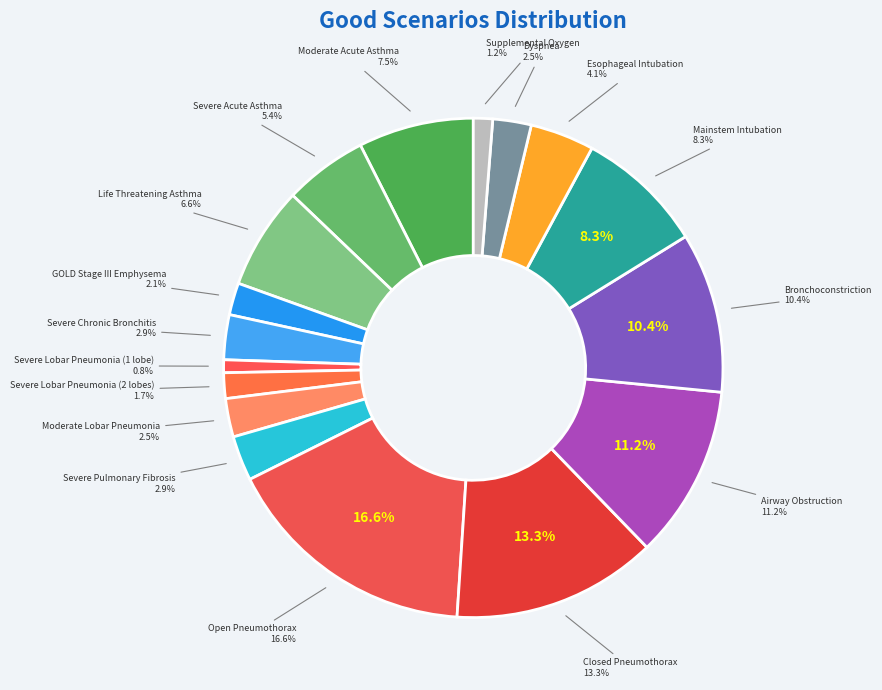

To the nearest percent, what is the difference between the largest and smallest slice percentages?

16%